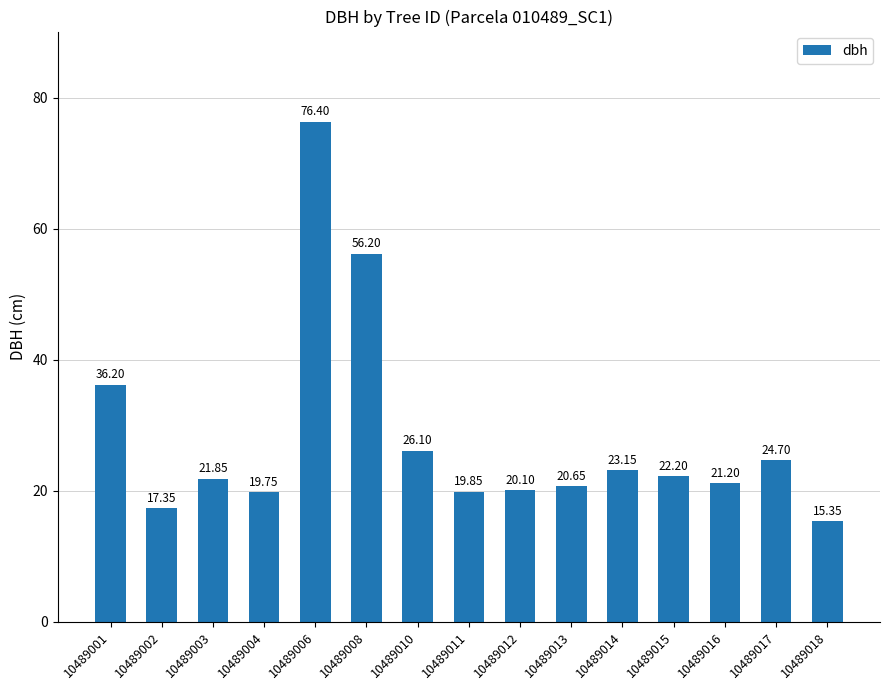

Rank the categories by value from highest to lowest.

10489006, 10489008, 10489001, 10489010, 10489017, 10489014, 10489015, 10489003, 10489016, 10489013, 10489012, 10489011, 10489004, 10489002, 10489018